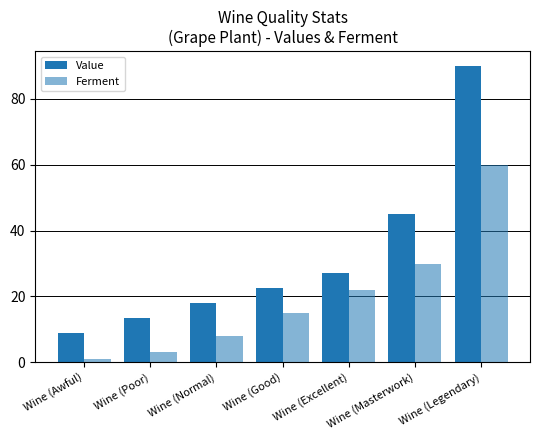

How many groups of bars are there?

7